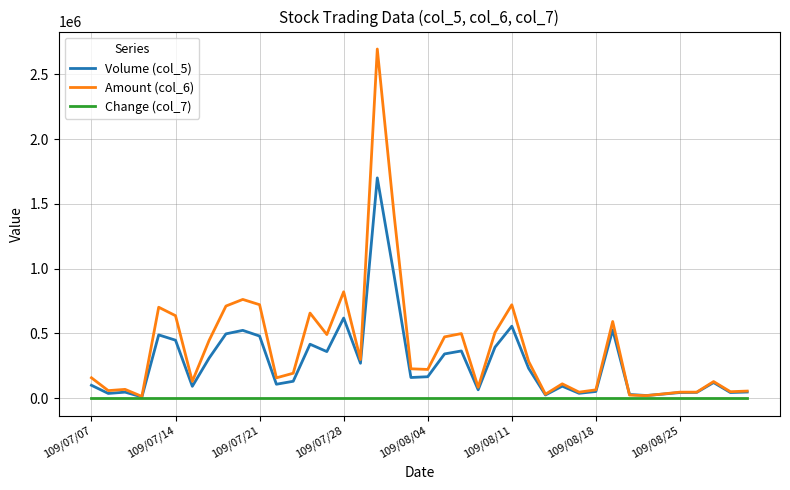

Which series has the widest spread of values?

Amount (col_6)